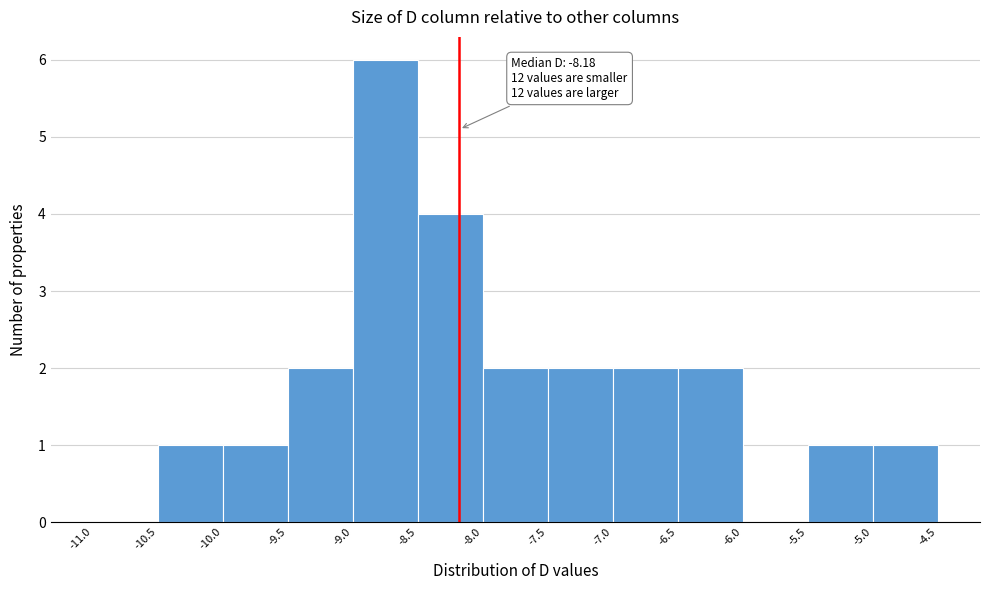

Which range on the x-axis has the tallest bar?

-9.0 to -8.5